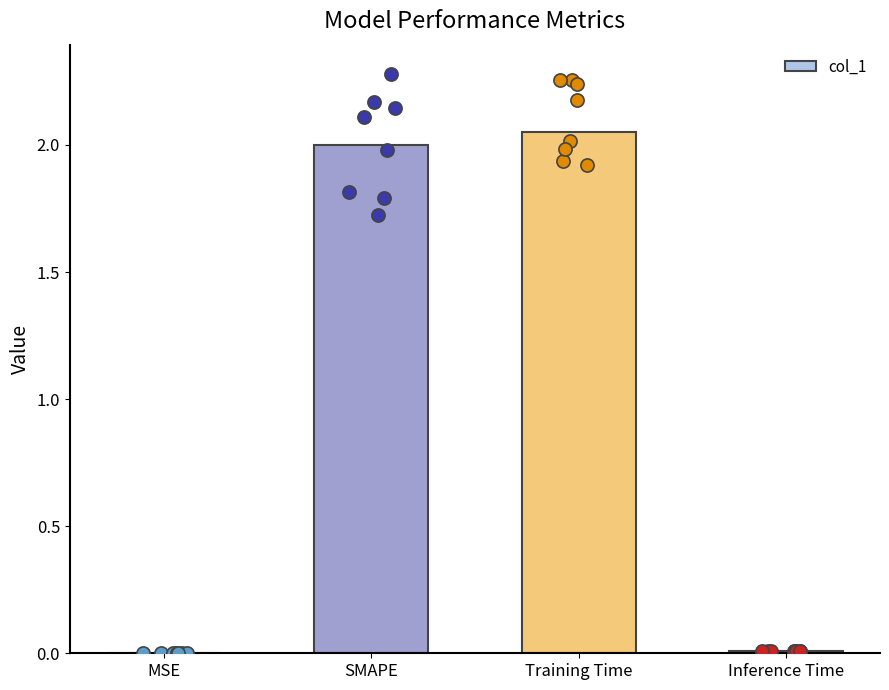

Approximately how many times larger is the value at SMAPE compared to Training Time?

1.0